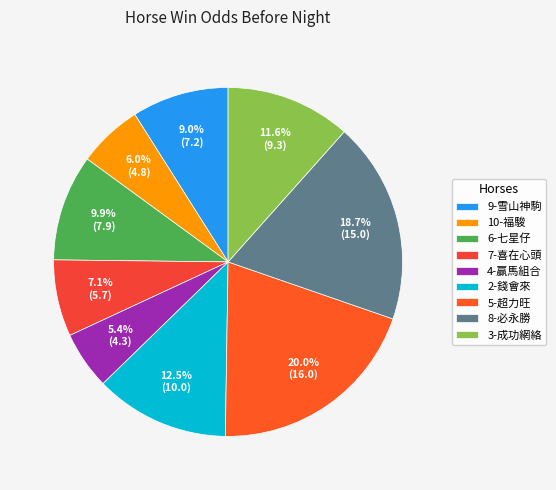

Count the number of slices in the pie.

9